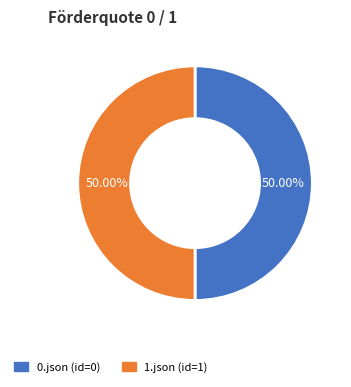

How much of the chart is everything except 0.json?

50.0%